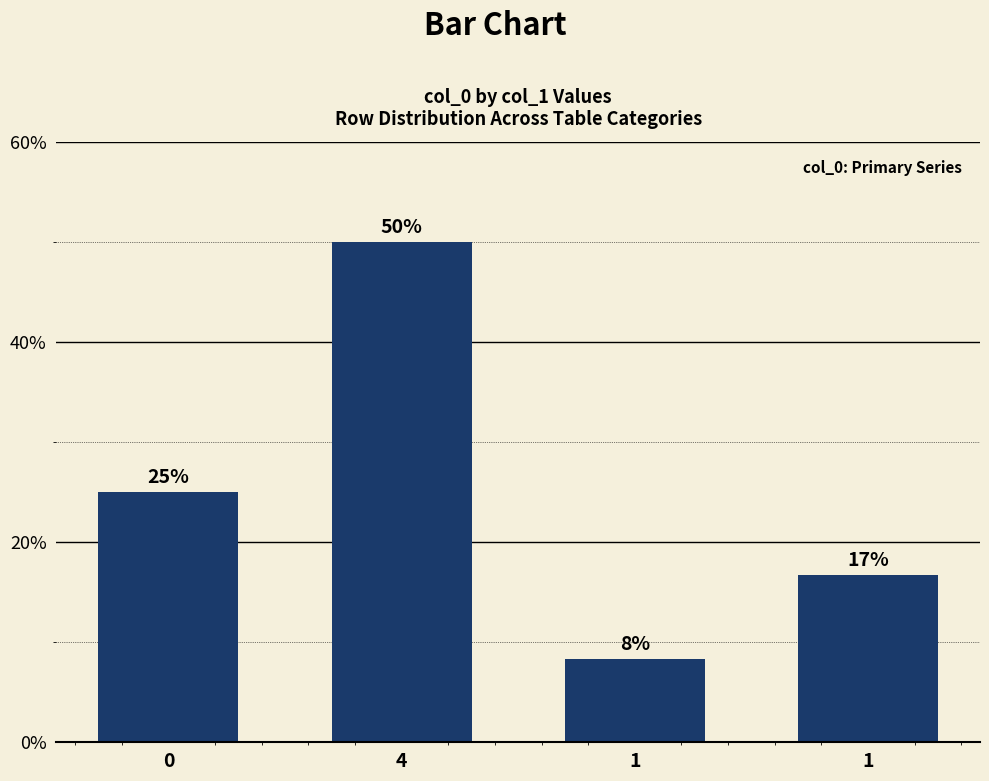

What is the label of the 3rd bar from the left?

1